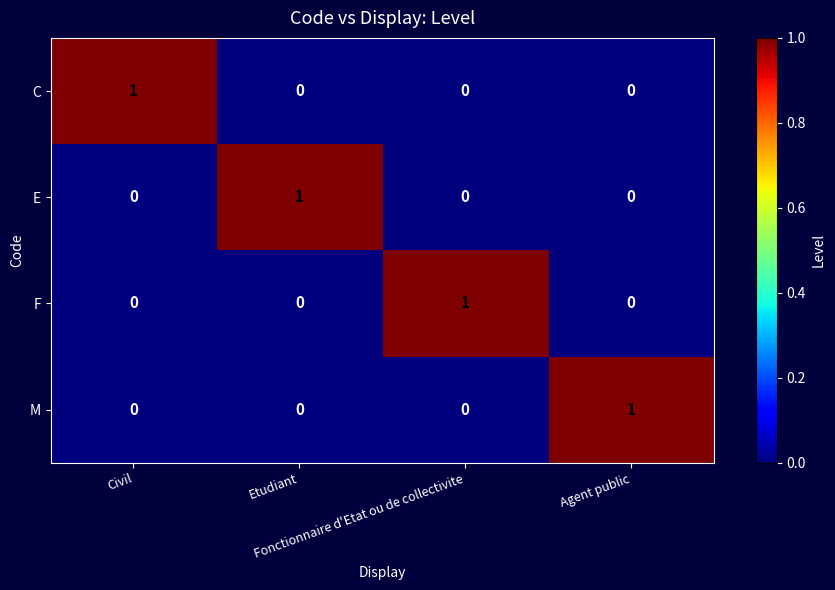

At how many categories does at least one series exceed 0?

4